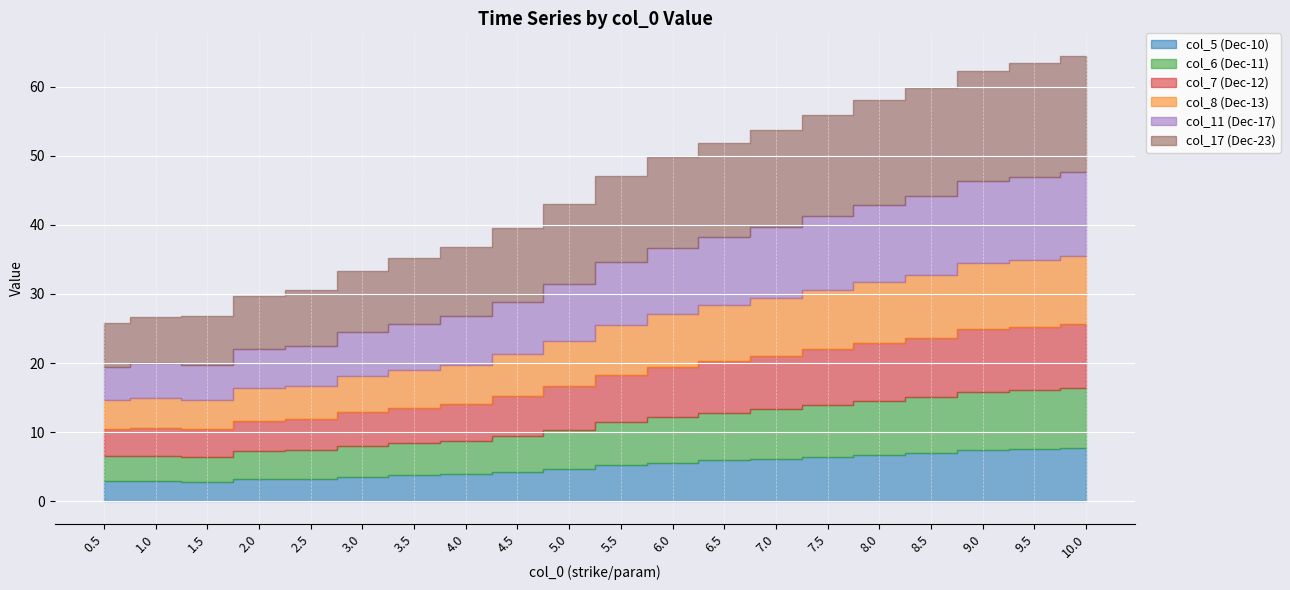

What is the difference between the col_17 (Dec-23) values at 4.0 and 10.0?

6.7